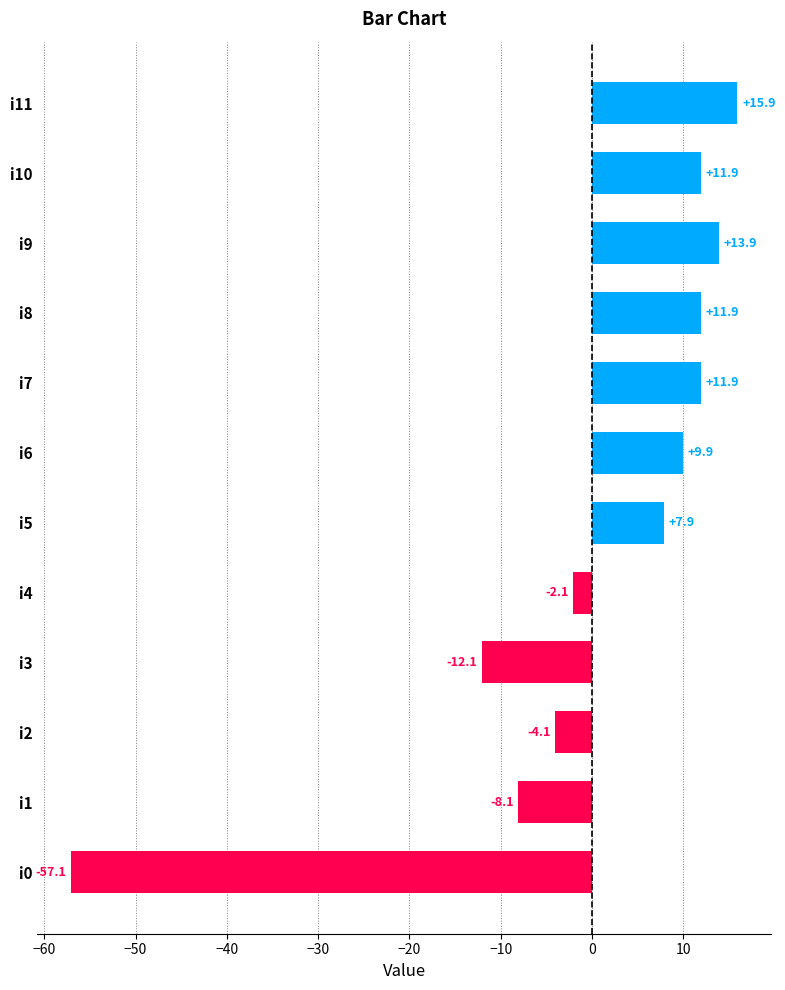

Reading top to bottom, transcribe all the data shown in this chart.

15.9	11.9	13.9	11.9	11.9	9.9	7.9	-2.1	-12.1	-4.1	-8.1	-57.1